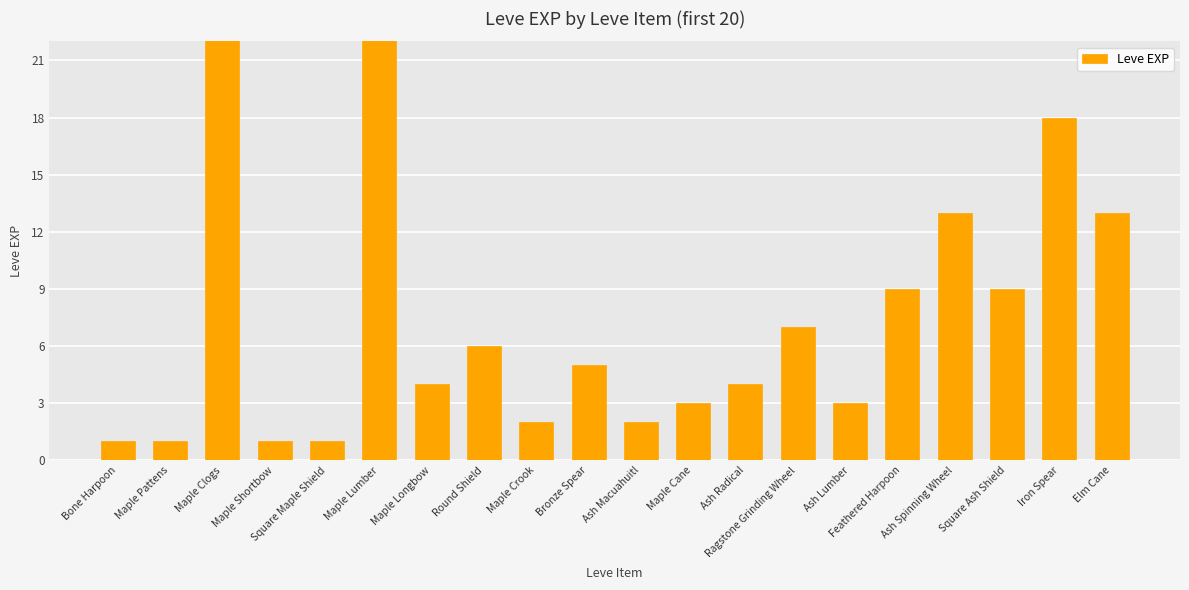

What is the difference between the second highest and second lowest values?

629